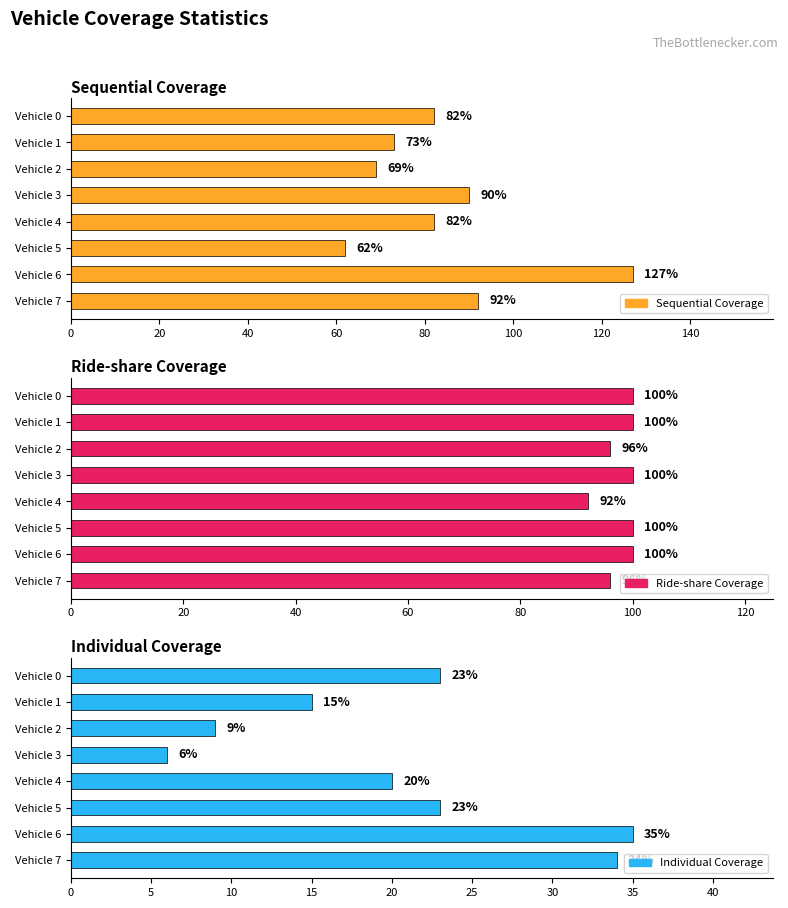

At which category does the chart reach its peak across all series?

120